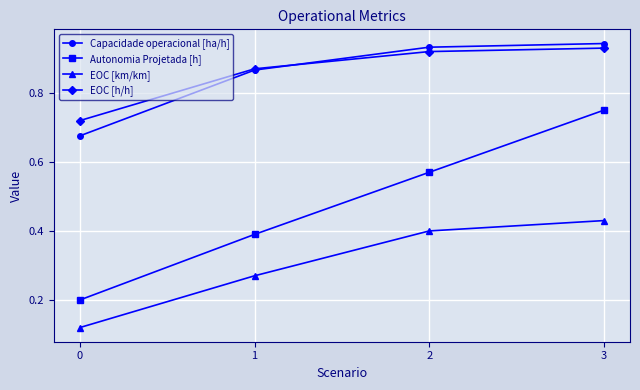

True or false: EOC [km/km] and Autonomia Projetada [h] intersect in this chart.

False